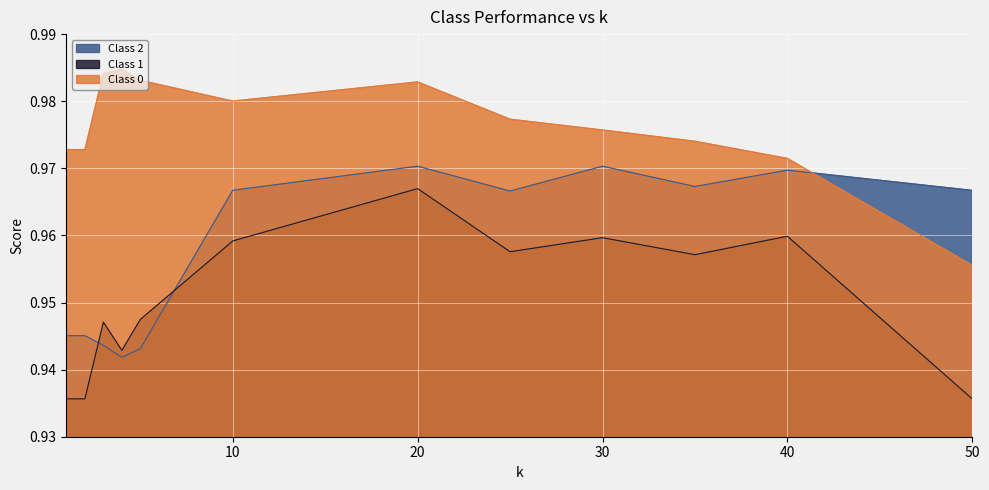

How many categories are shown in the chart?

12